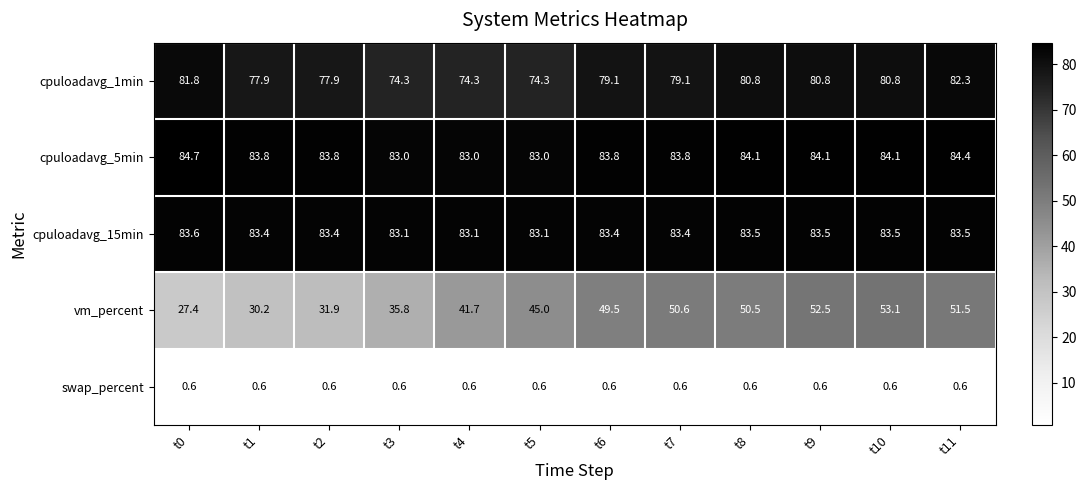

At which category is the sum across all series the highest?

t11